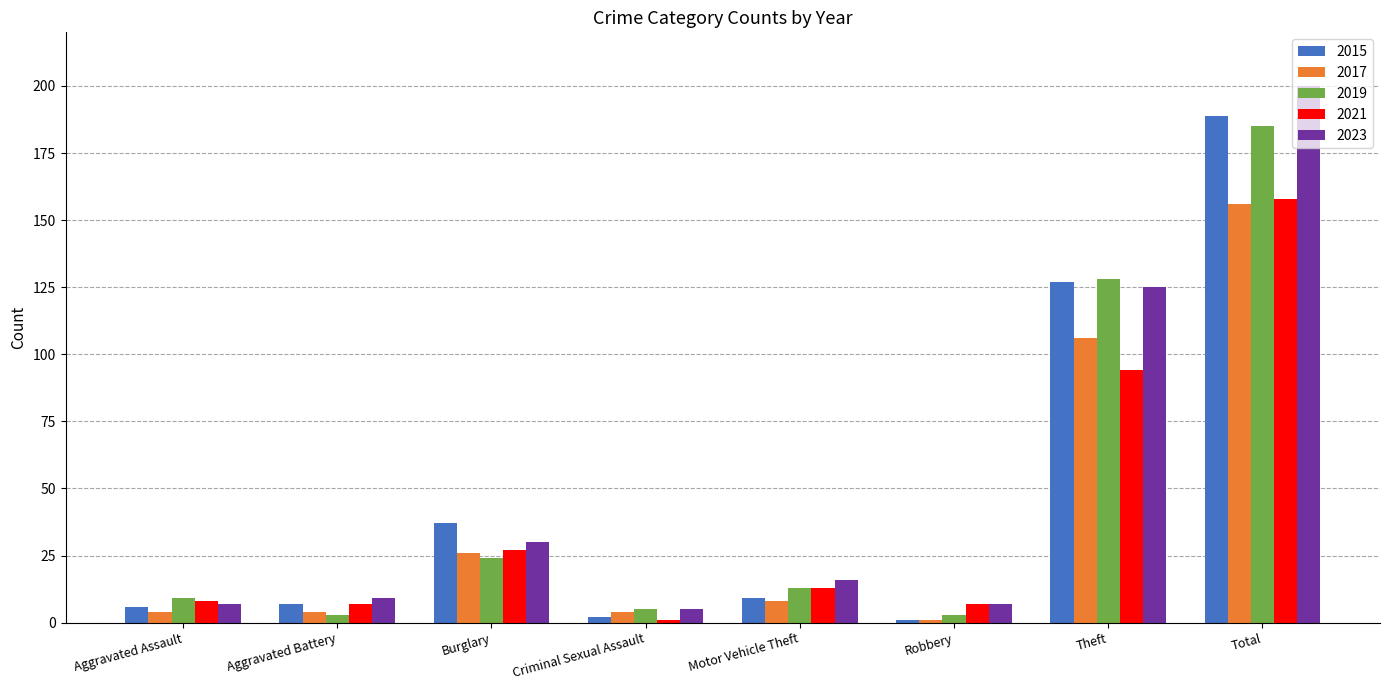

Reading left to right, what are all the values shown in this chart?

2015: 6	7	37	2	9	1	127	189
2017: 4	4	26	4	8	1	106	156
2019: 9	3	24	5	13	3	128	185
2021: 8	7	27	1	13	7	94	158
2023: 7	9	30	5	16	7	125	200